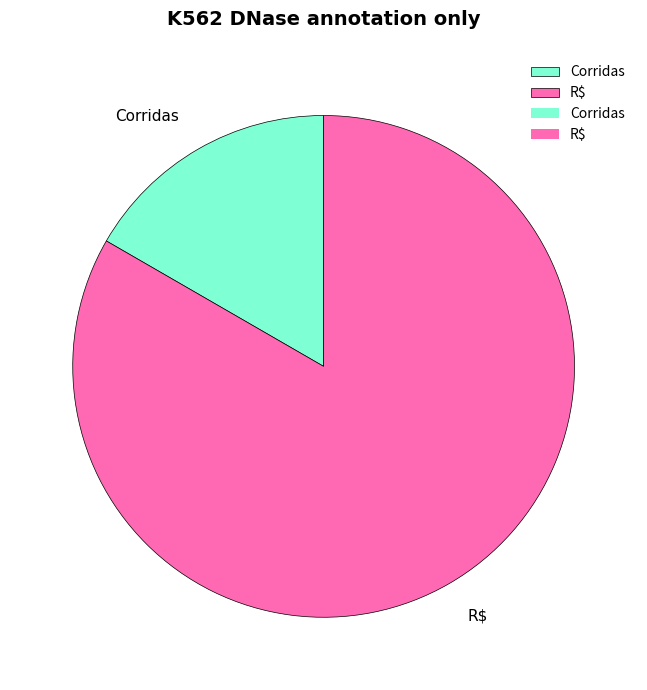

What is the ratio of the value at R$ to the value at Corridas?

5.0